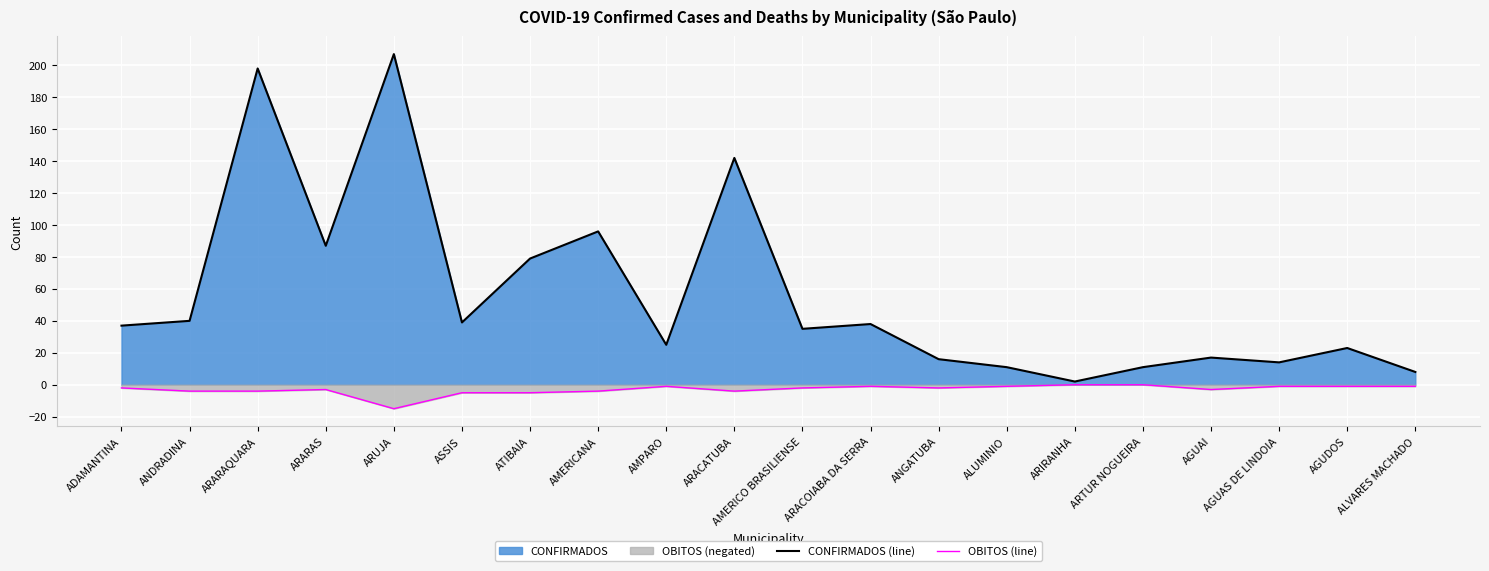

True or false: OBITOS (line) and CONFIRMADOS (line) intersect in this chart.

False